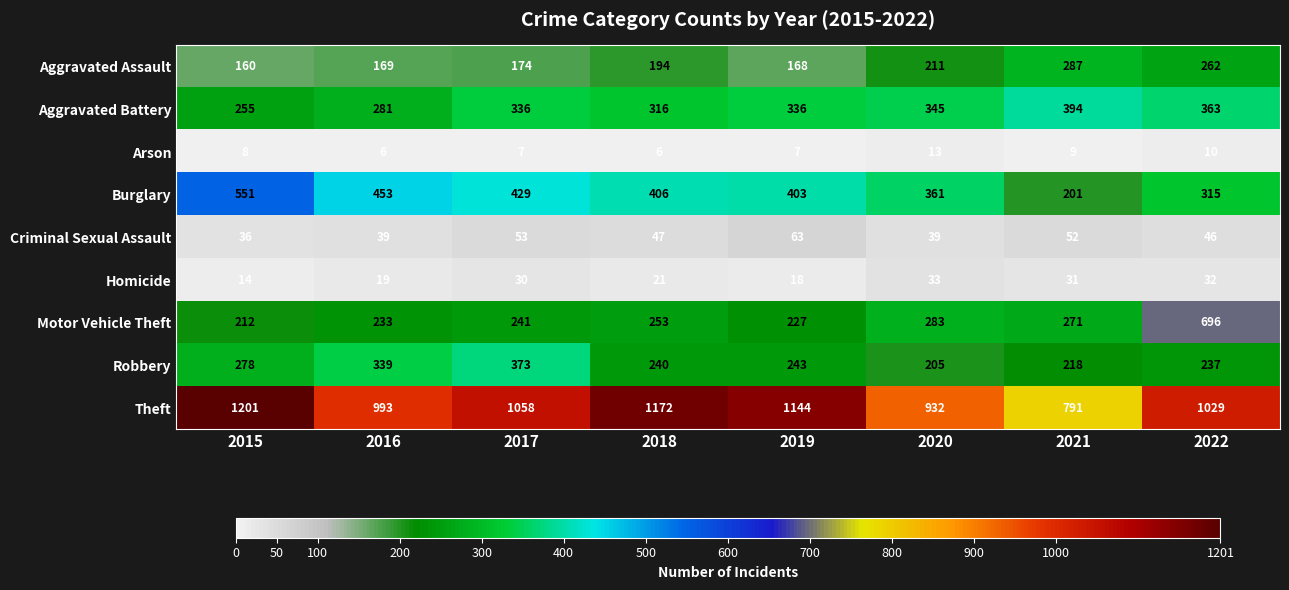

What is the approximate value of Homicide at 2016, to the nearest 10?

20